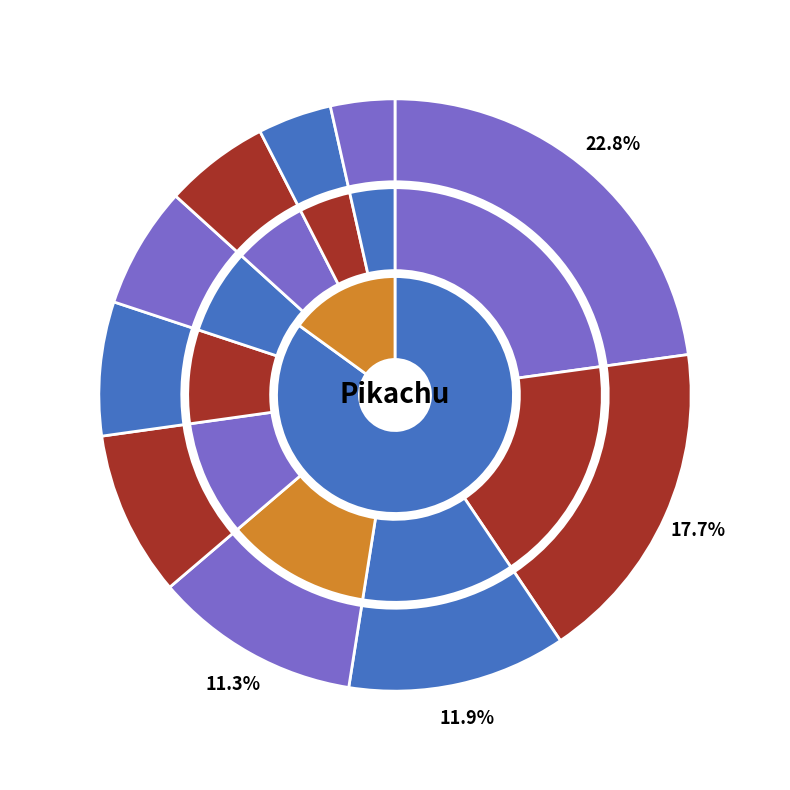

How many segments does this pie chart have?

10